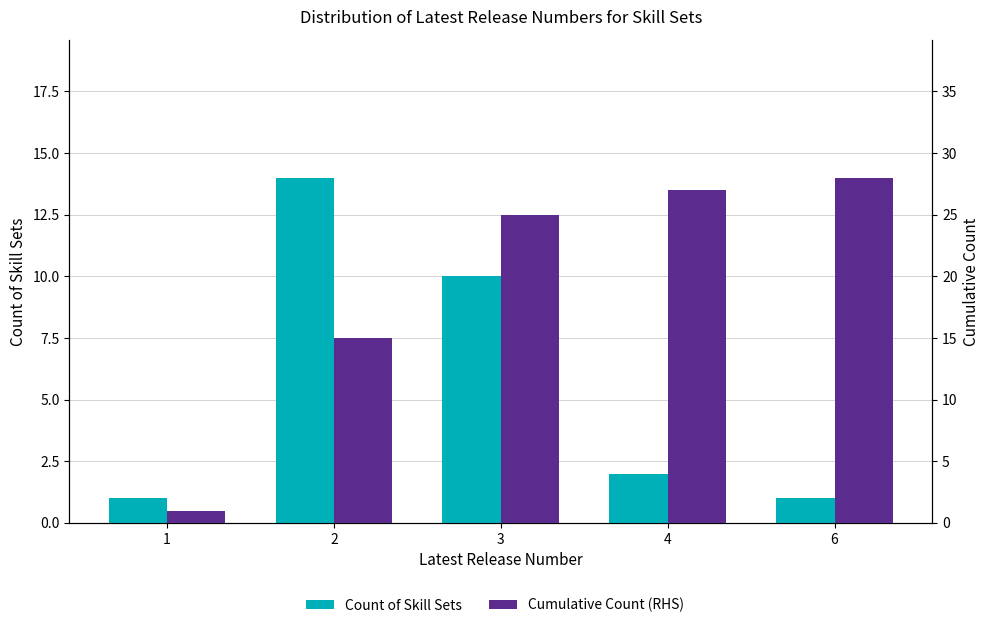

The Count of Skill Sets series shows 2 at 1. True or false?

False